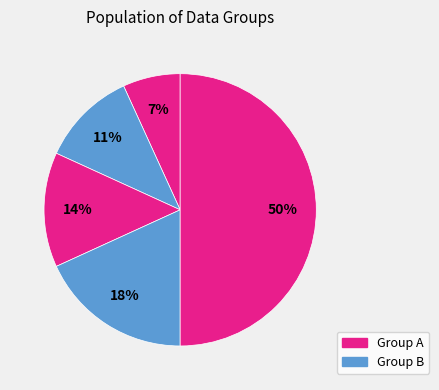

How many segments does this pie chart have?

5